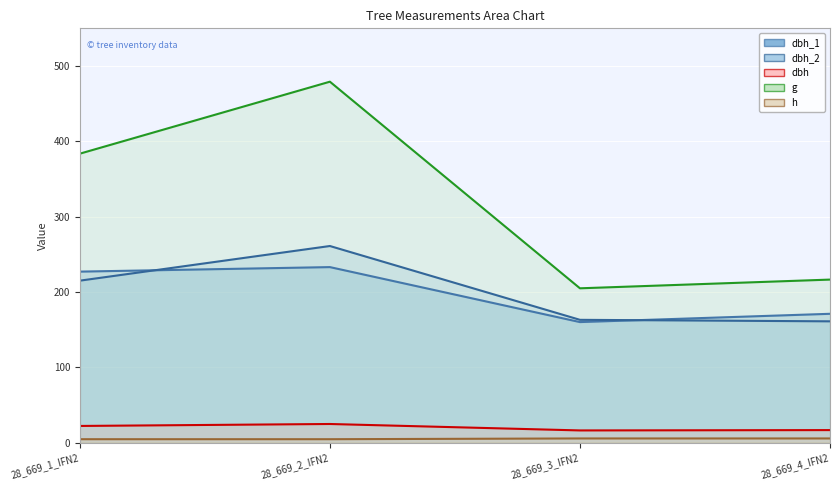

Which category has the lowest value in the dbh_1 series?

28_669_3_IFN2